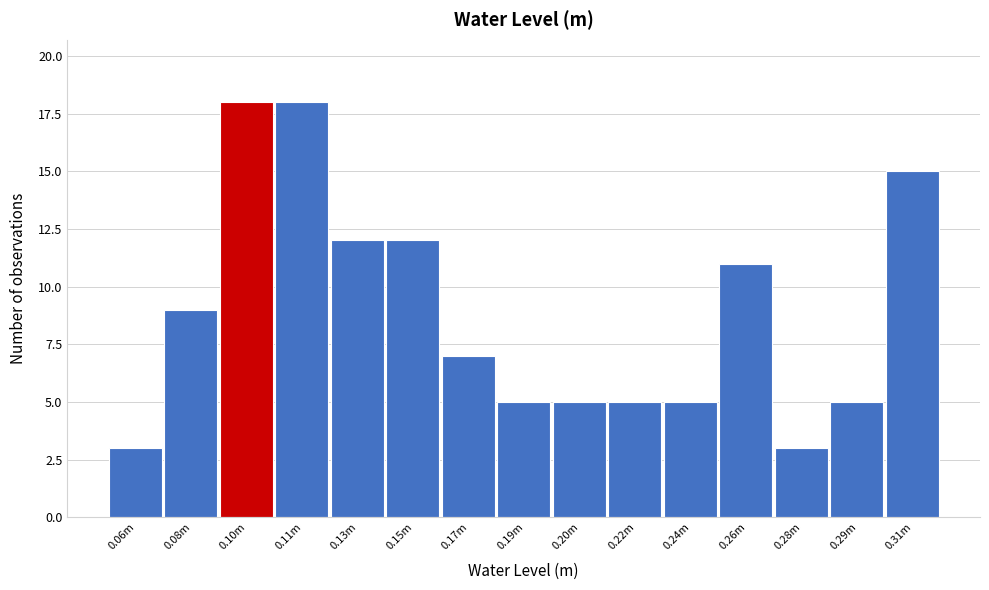

Reading right to left, what are all the values shown in this chart?

15	5	3	11	5	5	5	5	7	12	12	18	18	9	3